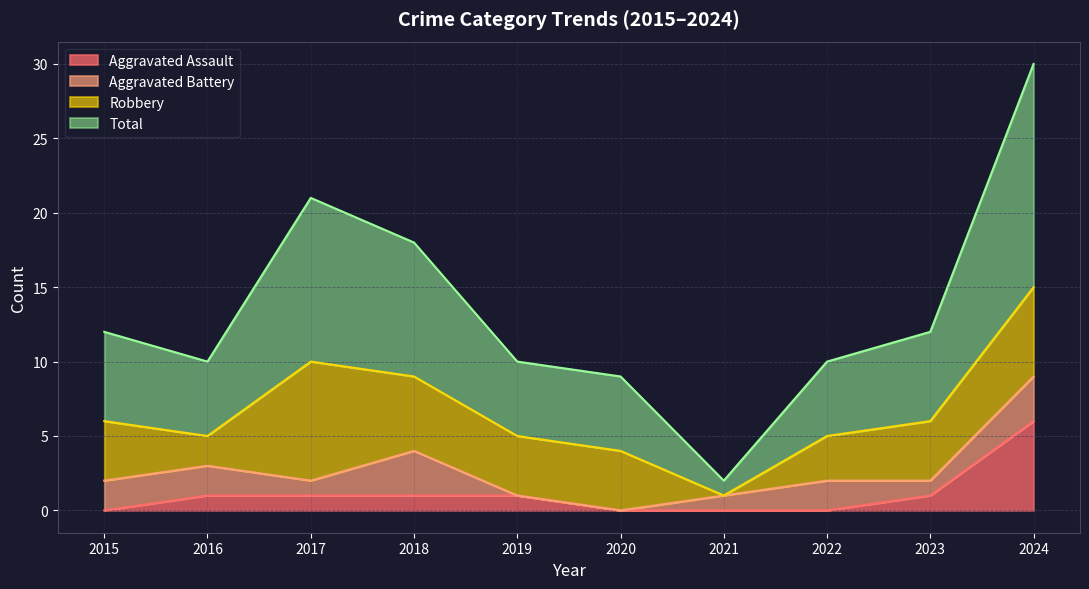

What is the difference between the second highest and minimum values in the Total series?

19